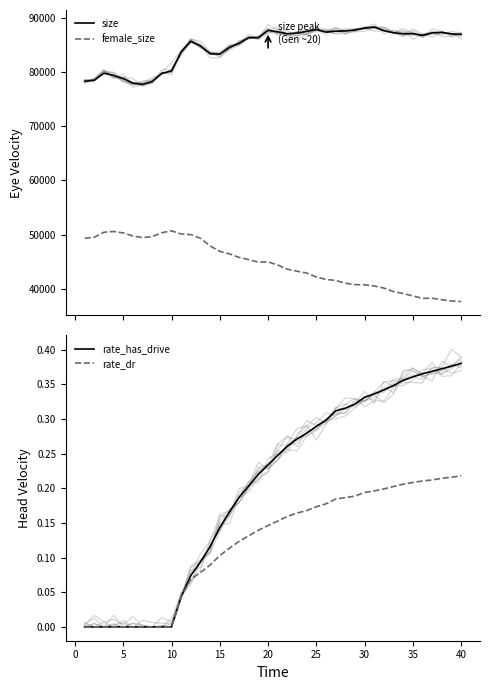

At how many categories does at least one series exceed 340?

40